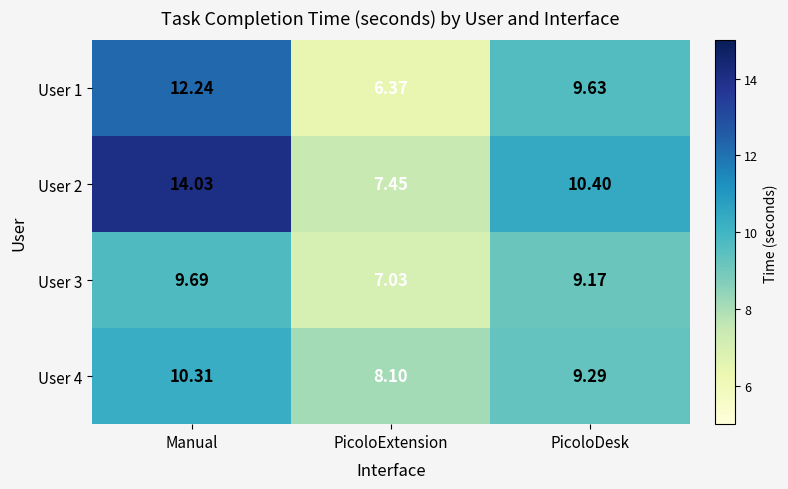

Which series has the largest total across all categories?

User 2